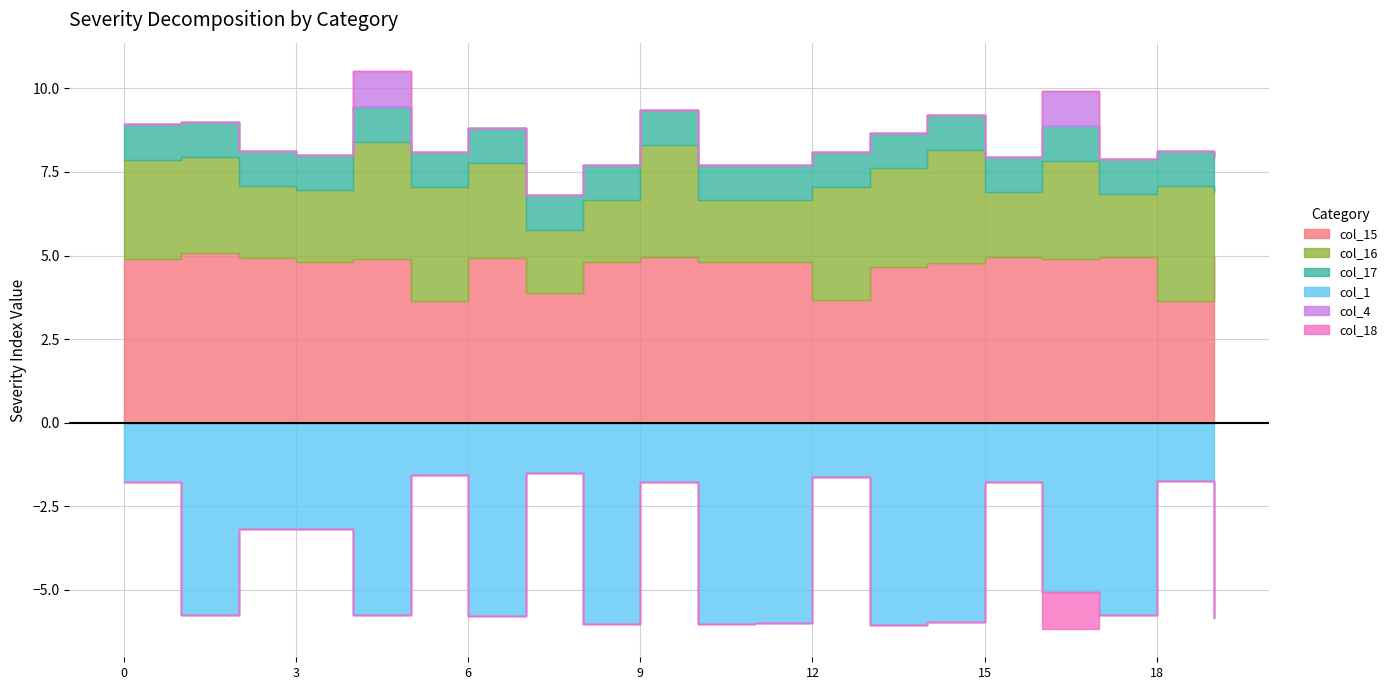

Is the value of col_18 at 16 greater than the value of col_17 at 5?

No